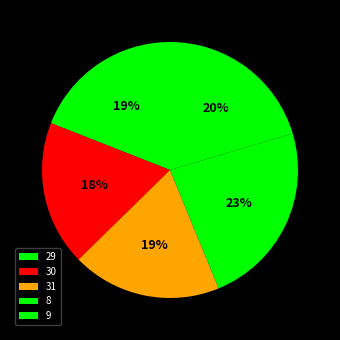

Is there a majority slice in this chart?

No